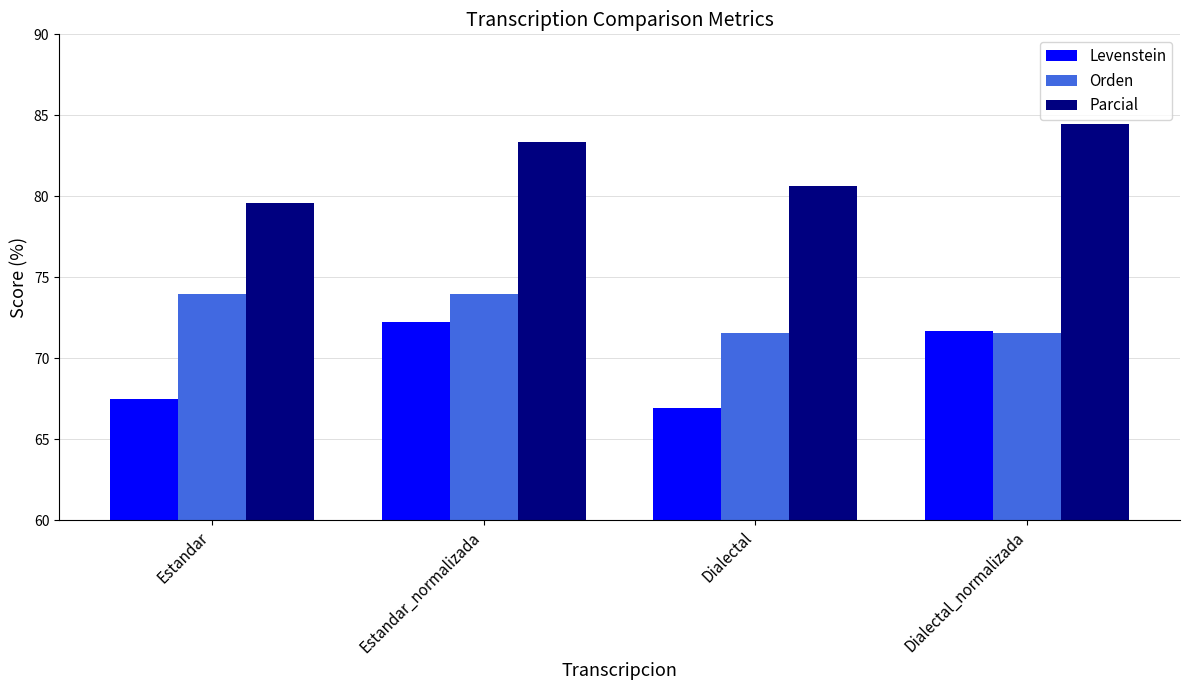

What is the difference between the highest and lowest values at Dialectal_normalizada?

12.9